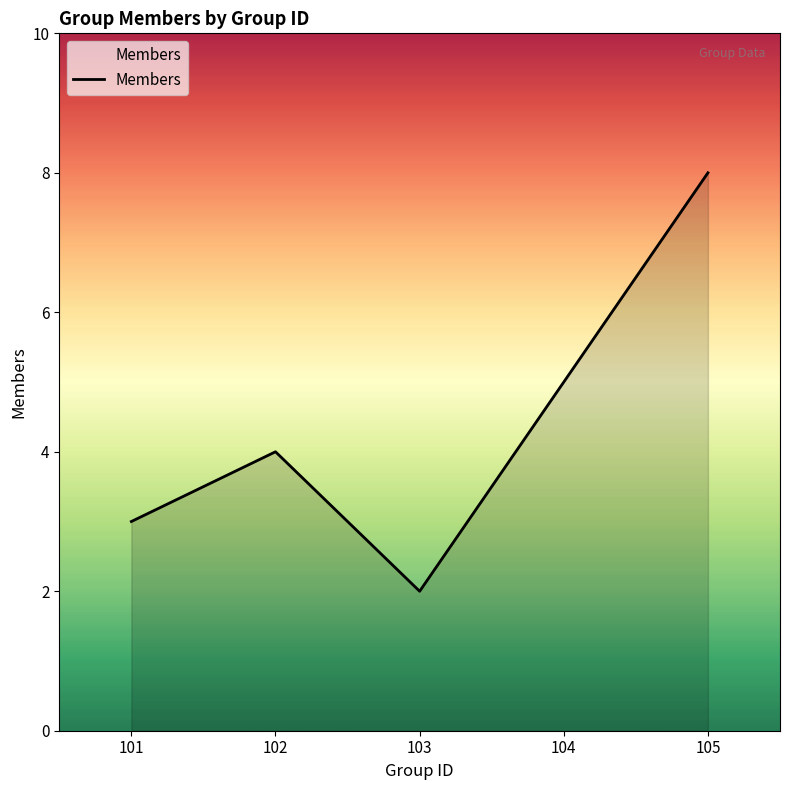

Approximately how many times larger is the value at 101 compared to 105?

0.4